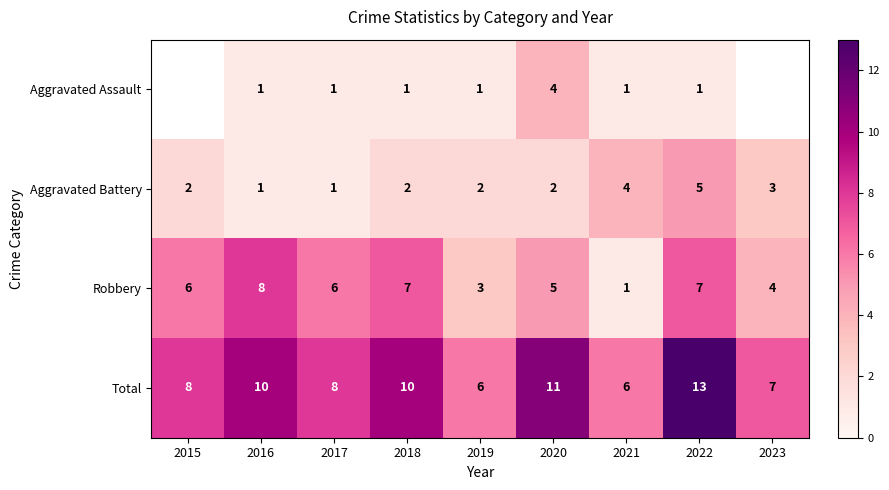

What is the highest value of the Aggravated Battery series?

5